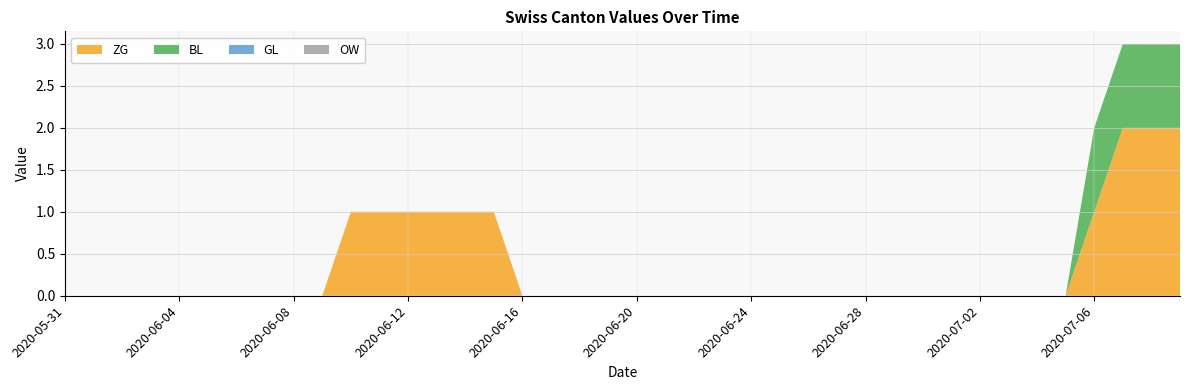

Reading left to right, what are all the values shown in this chart?

ZG: 2020-05-31=0	2020-06-01=0	2020-06-02=0	2020-06-03=0	2020-06-04=0	2020-06-05=0	2020-06-06=0	2020-06-07=0	2020-06-08=0	2020-06-09=0	2020-06-10=1	2020-06-11=1	2020-06-12=1	2020-06-13=1	2020-06-14=1	2020-06-15=1	2020-06-16=0	2020-06-17=0	2020-06-18=0	2020-06-19=0	2020-06-20=0	2020-06-21=0	2020-06-22=0	2020-06-23=0	2020-06-24=0	2020-06-25=0	2020-06-26=0	2020-06-27=0	2020-06-28=0	2020-06-29=0	2020-06-30=0	2020-07-01=0	2020-07-02=0	2020-07-03=0	2020-07-04=0	2020-07-05=0	2020-07-06=1	2020-07-07=2	2020-07-08=2	2020-07-09=2
BL: 2020-05-31=0	2020-06-01=0	2020-06-02=0	2020-06-03=0	2020-06-04=0	2020-06-05=0	2020-06-06=0	2020-06-07=0	2020-06-08=0	2020-06-09=0	2020-06-10=0	2020-06-11=0	2020-06-12=0	2020-06-13=0	2020-06-14=0	2020-06-15=0	2020-06-16=0	2020-06-17=0	2020-06-18=0	2020-06-19=0	2020-06-20=0	2020-06-21=0	2020-06-22=0	2020-06-23=0	2020-06-24=0	2020-06-25=0	2020-06-26=0	2020-06-27=0	2020-06-28=0	2020-06-29=0	2020-06-30=0	2020-07-01=0	2020-07-02=0	2020-07-03=0	2020-07-04=0	2020-07-05=0	2020-07-06=1	2020-07-07=1	2020-07-08=1	2020-07-09=1
GL: 2020-05-31=0	2020-06-01=0	2020-06-02=0	2020-06-03=0	2020-06-04=0	2020-06-05=0	2020-06-06=0	2020-06-07=0	2020-06-08=0	2020-06-09=0	2020-06-10=0	2020-06-11=0	2020-06-12=0	2020-06-13=0	2020-06-14=0	2020-06-15=0	2020-06-16=0	2020-06-17=0	2020-06-18=0	2020-06-19=0	2020-06-20=0	2020-06-21=0	2020-06-22=0	2020-06-23=0	2020-06-24=0	2020-06-25=0	2020-06-26=0	2020-06-27=0	2020-06-28=0	2020-06-29=0	2020-06-30=0	2020-07-01=0	2020-07-02=0	2020-07-03=0	2020-07-04=0	2020-07-05=0	2020-07-06=0	2020-07-07=0	2020-07-08=0	2020-07-09=0
OW: 2020-05-31=0	2020-06-01=0	2020-06-02=0	2020-06-03=0	2020-06-04=0	2020-06-05=0	2020-06-06=0	2020-06-07=0	2020-06-08=0	2020-06-09=0	2020-06-10=0	2020-06-11=0	2020-06-12=0	2020-06-13=0	2020-06-14=0	2020-06-15=0	2020-06-16=0	2020-06-17=0	2020-06-18=0	2020-06-19=0	2020-06-20=0	2020-06-21=0	2020-06-22=0	2020-06-23=0	2020-06-24=0	2020-06-25=0	2020-06-26=0	2020-06-27=0	2020-06-28=0	2020-06-29=0	2020-06-30=0	2020-07-01=0	2020-07-02=0	2020-07-03=0	2020-07-04=0	2020-07-05=0	2020-07-06=0	2020-07-07=0	2020-07-08=0	2020-07-09=0